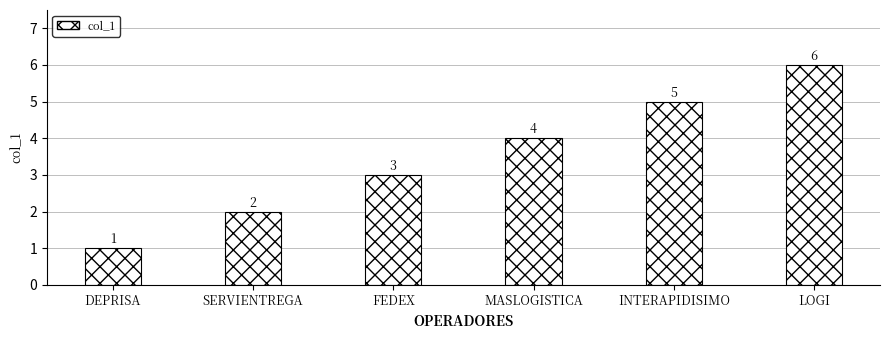

Reading left to right, what are all the values shown in this chart?

DEPRISA=1	SERVIENTREGA=2	FEDEX=3	MASLOGISTICA=4	INTERAPIDISIMO=5	LOGI=6